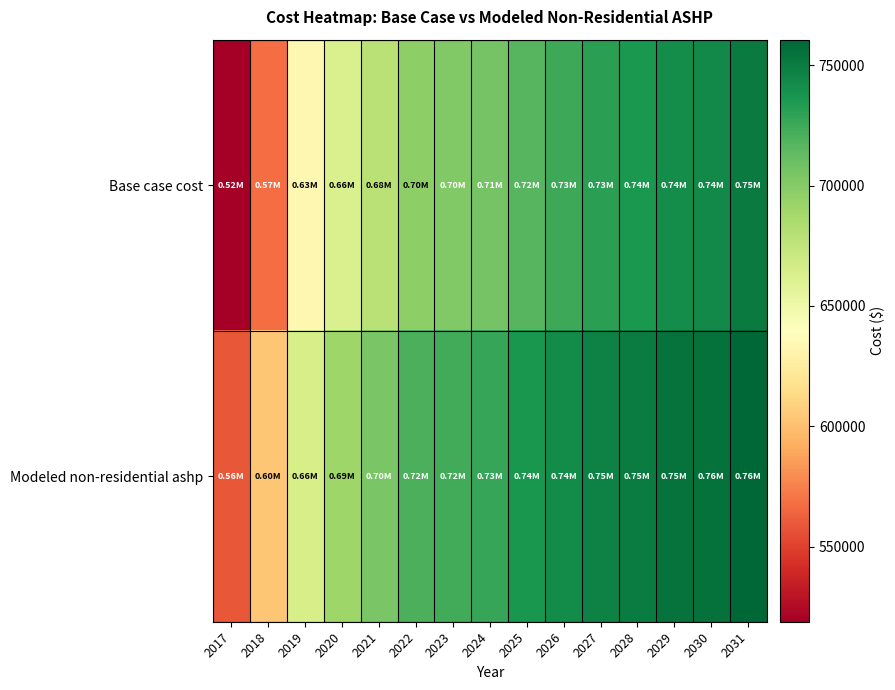

Which has a higher value, 2026 or 2031?

2031